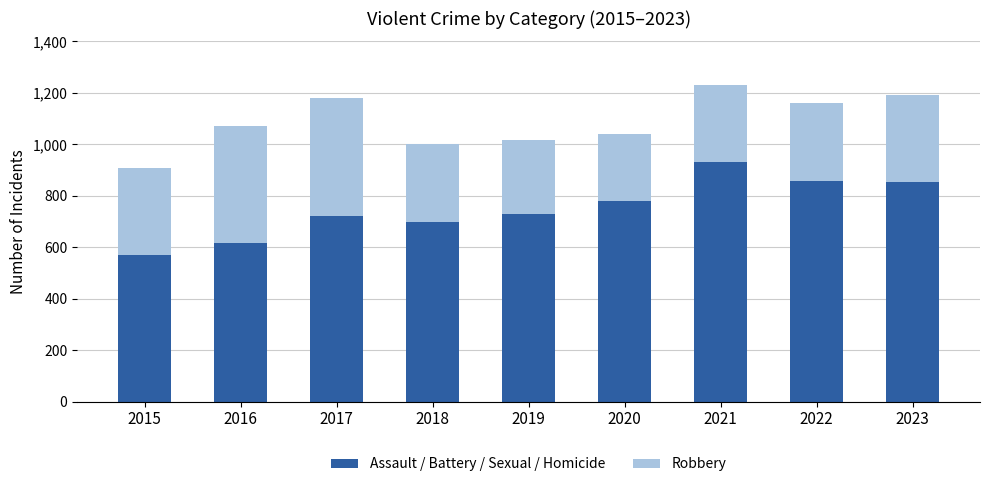

How many bars are there in total?

9